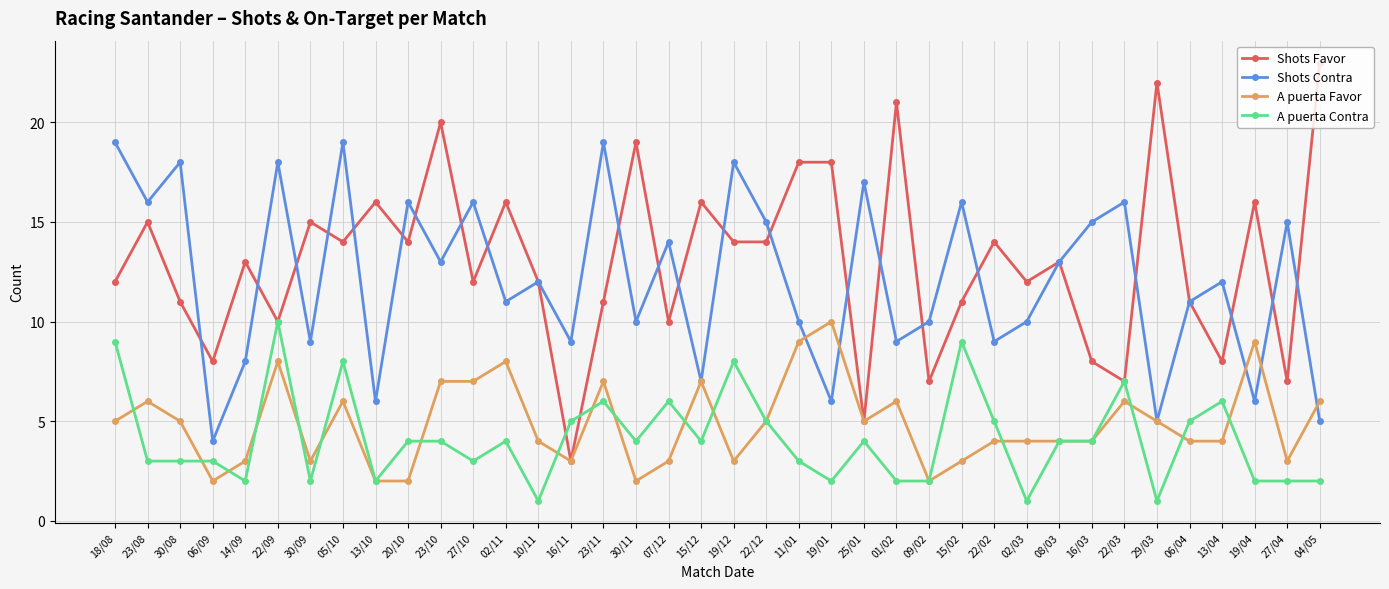

Which series has the widest spread of values?

Shots Favor